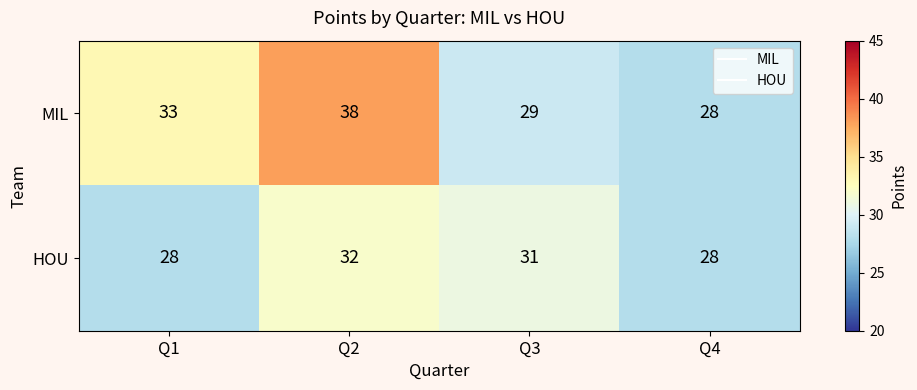

How many series are shown in this chart?

2